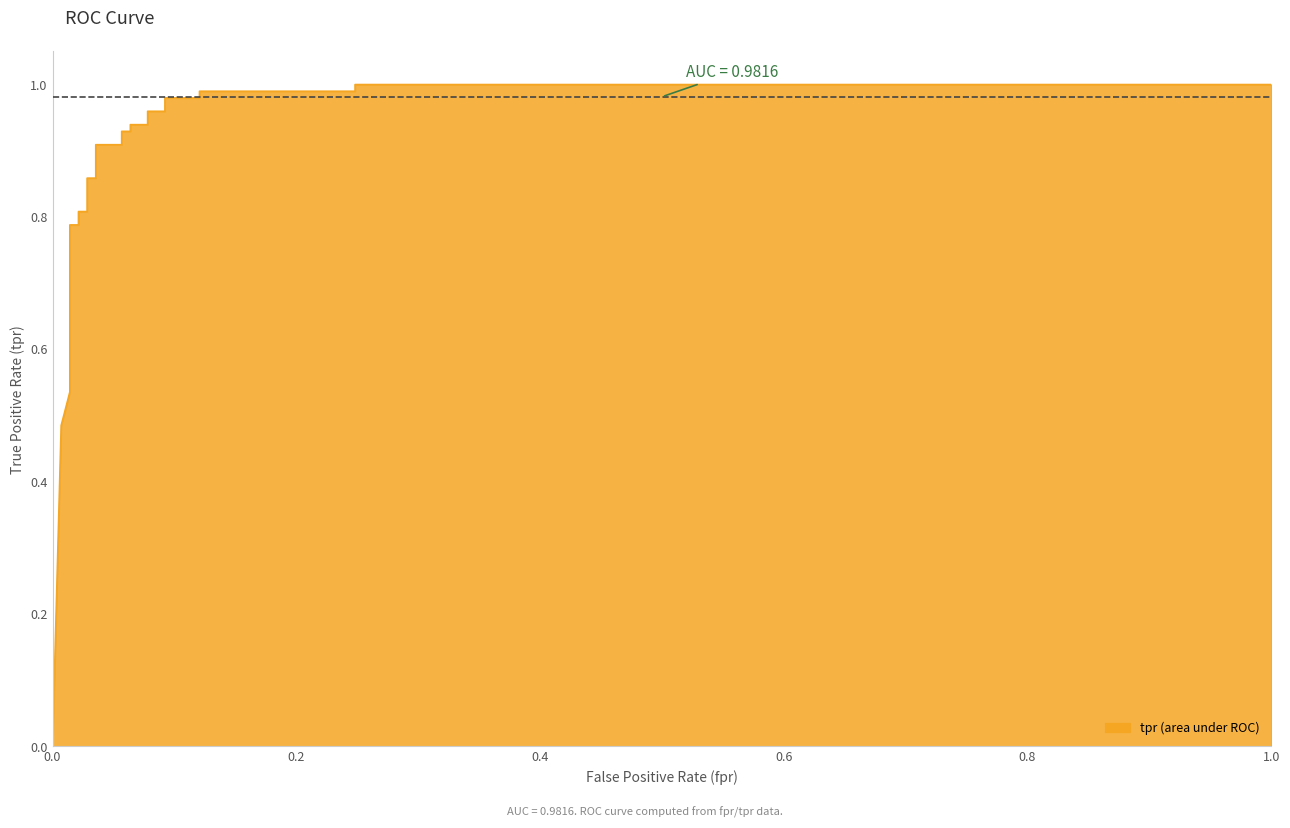

How many lines are shown in the chart?

1